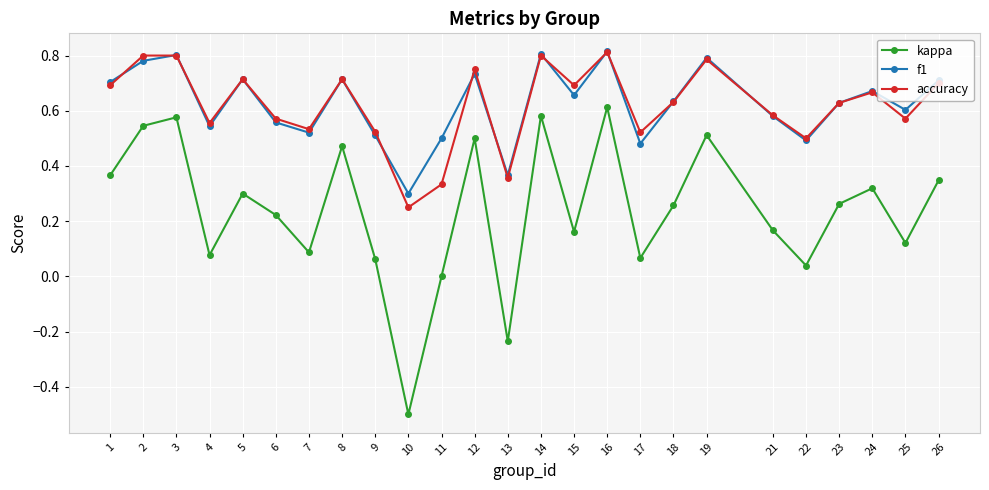

What is the total value across all series at 4?

1.2